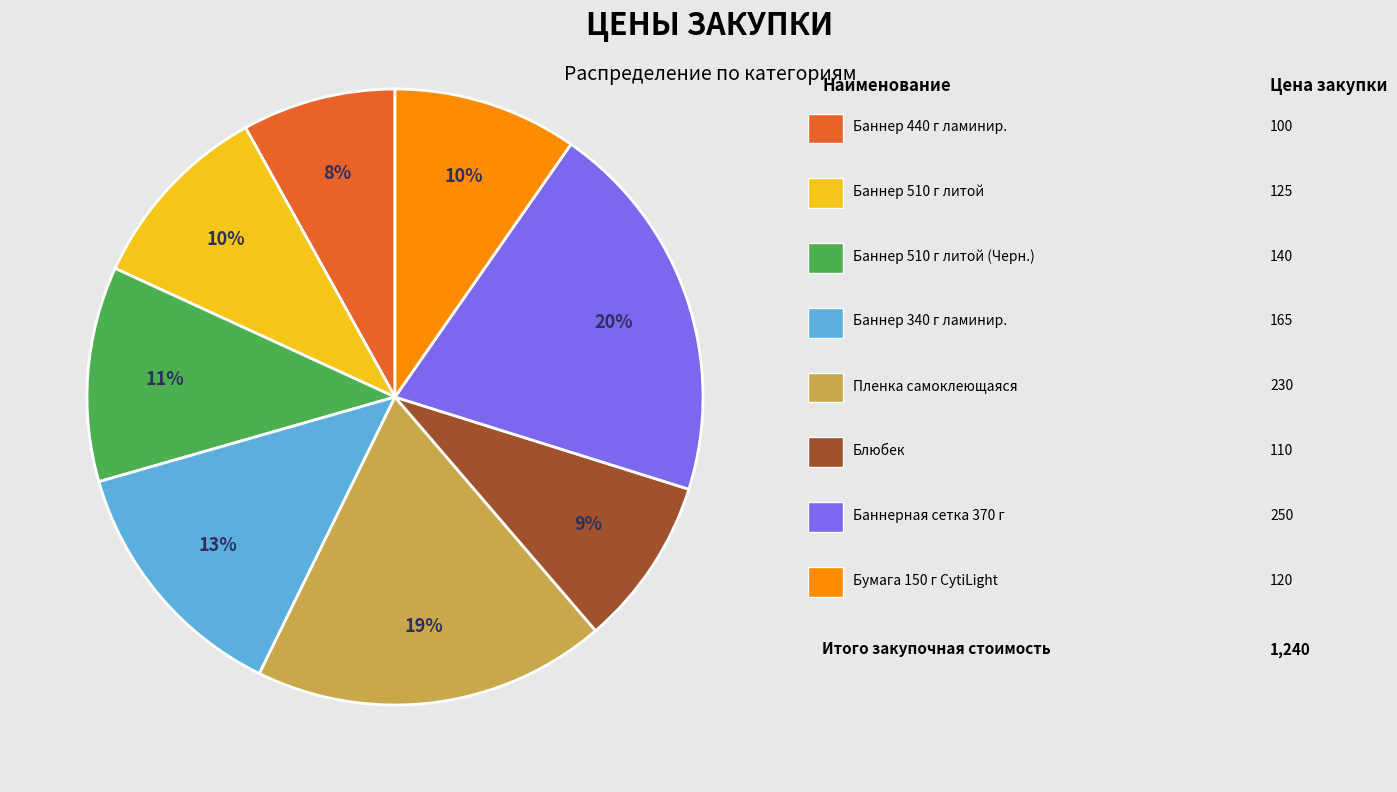

To the nearest percent, what is the difference between the largest and smallest slice percentages?

12%